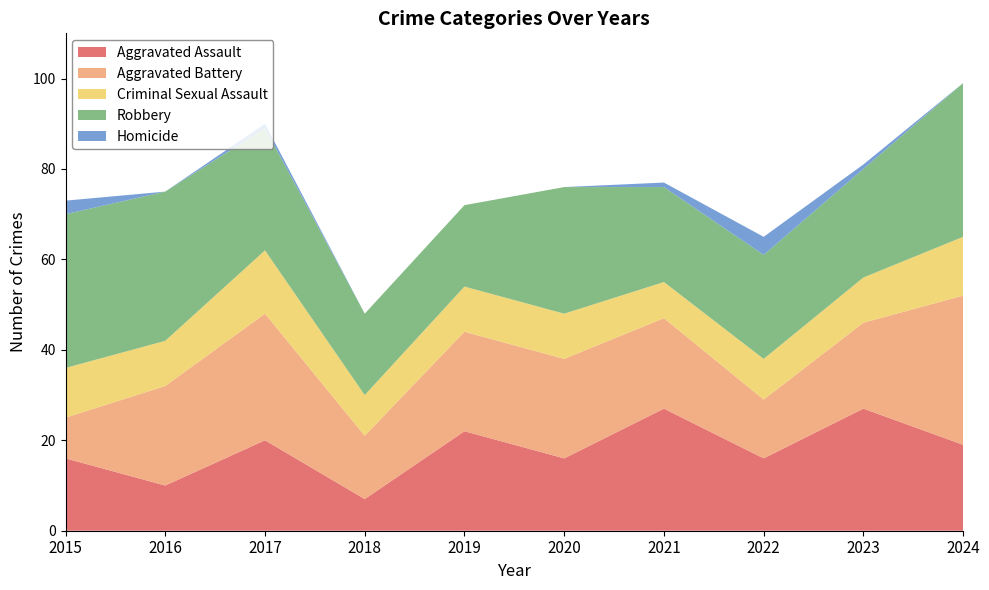

Reading right to left, what are all the values shown in this chart?

Aggravated Assault: 19	27	16	27	16	22	7	20	10	16
Aggravated Battery: 33	19	13	20	22	22	14	28	22	9
Criminal Sexual Assault: 13	10	9	8	10	10	9	14	10	11
Robbery: 34	24	23	21	28	18	18	27	33	34
Homicide: 0	1	4	1	0	0	0	1	0	3